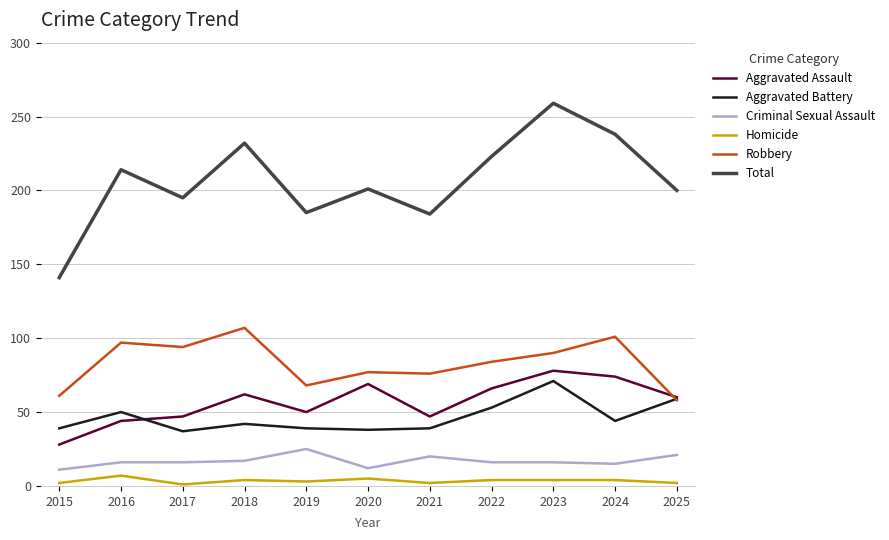

Where is Robbery nearest to the value 82?

2022